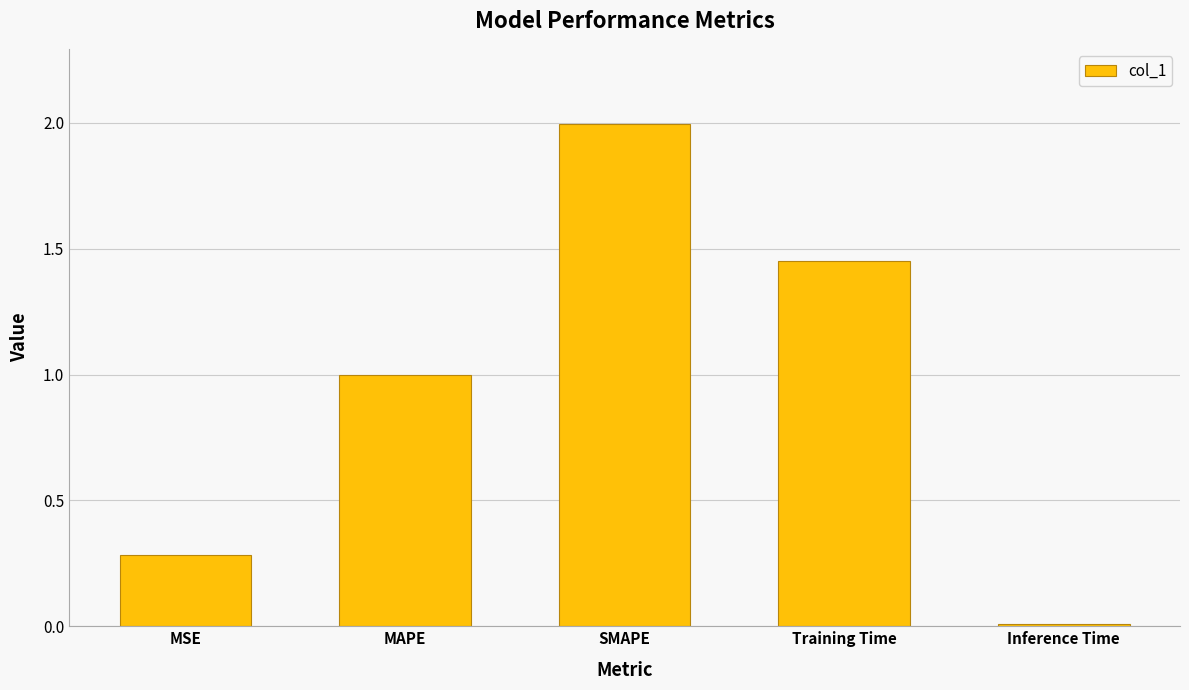

What is the maximum value shown in the chart?

2.0